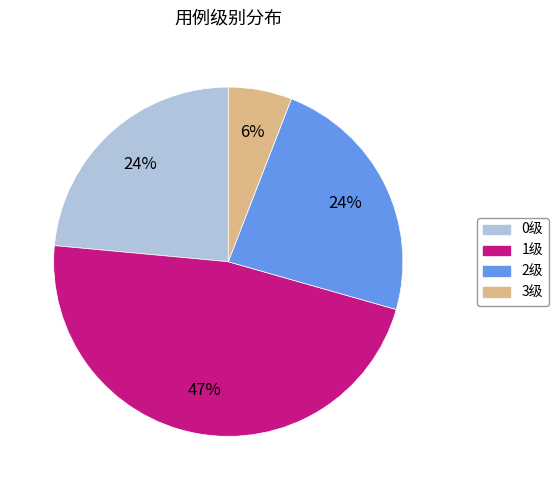

To the nearest percent, what is the difference between the largest and smallest slice percentages?

41%